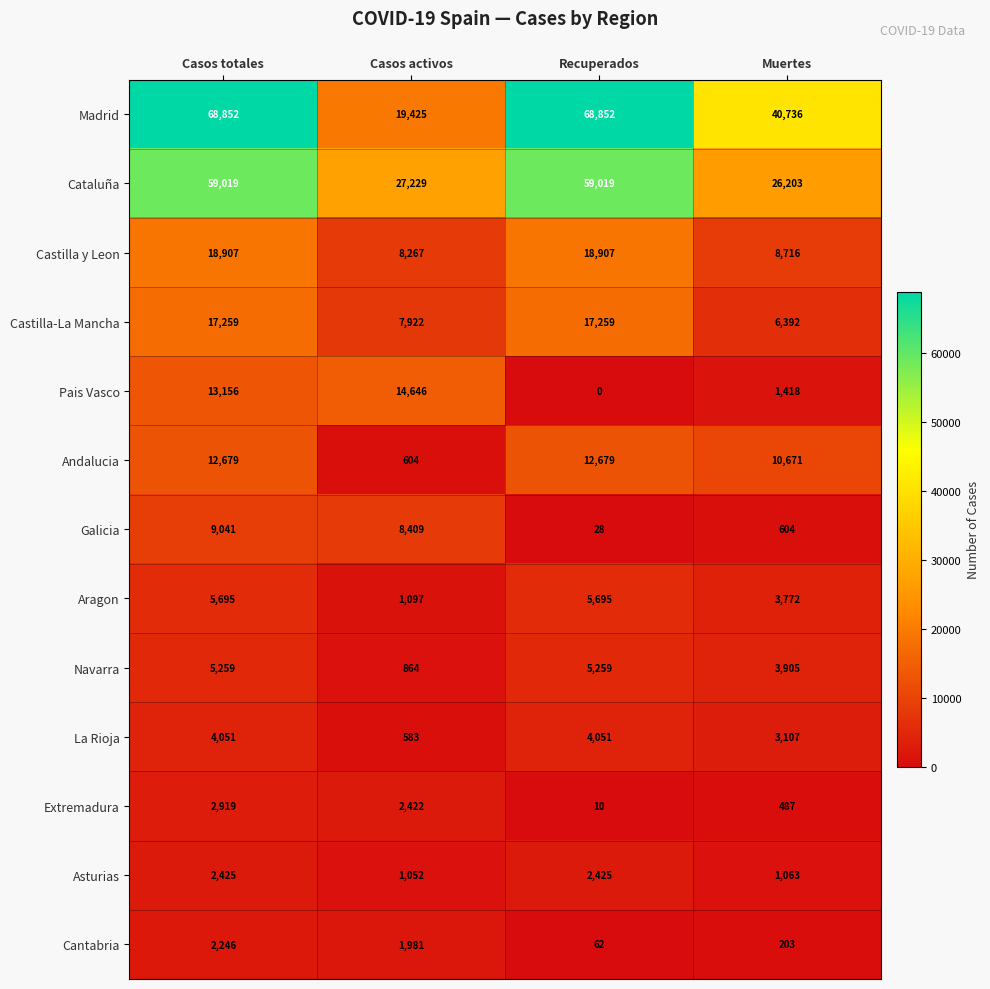

List the series in order of their peak value, lowest first.

Cantabria, Asturias, Extremadura, La Rioja, Navarra, Aragon, Galicia, Andalucia, Pais Vasco, Castilla-La Mancha, Castilla y Leon, Cataluña, Madrid